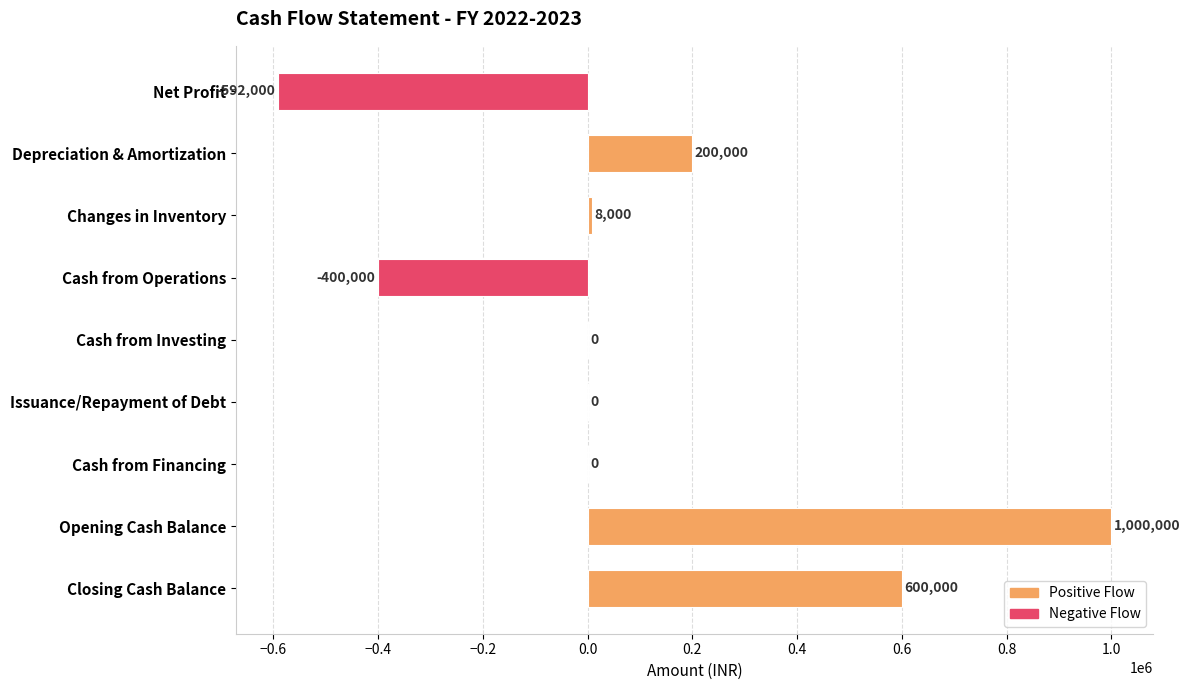

The chart shows a value of 200000 at Depreciation & Amortization. True or false?

True